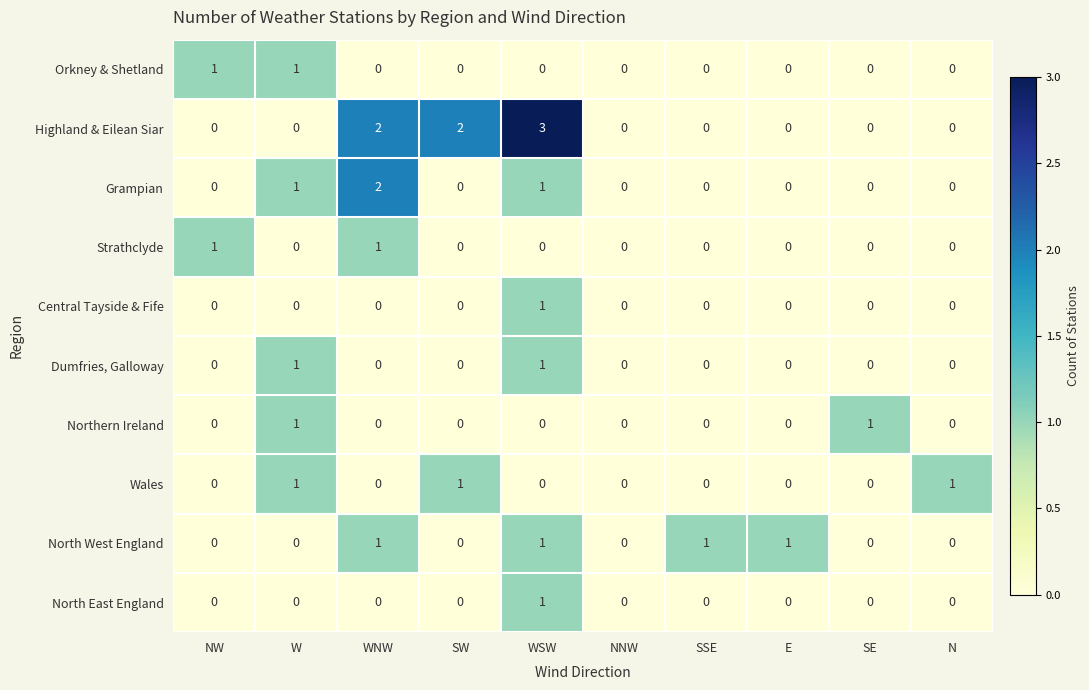

What is the sum of all Highland & Eilean Siar values?

7